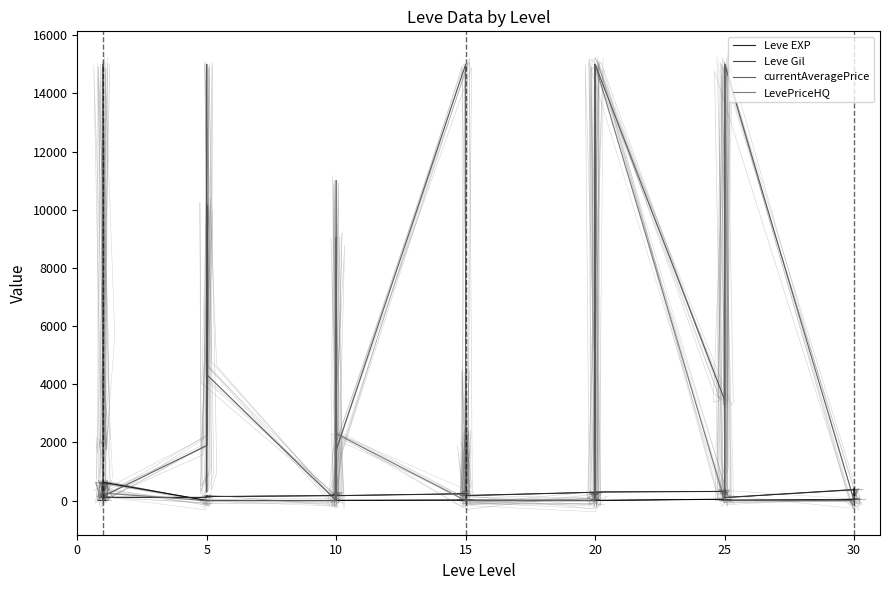

How many data points in currentAveragePrice are above 1727?

19